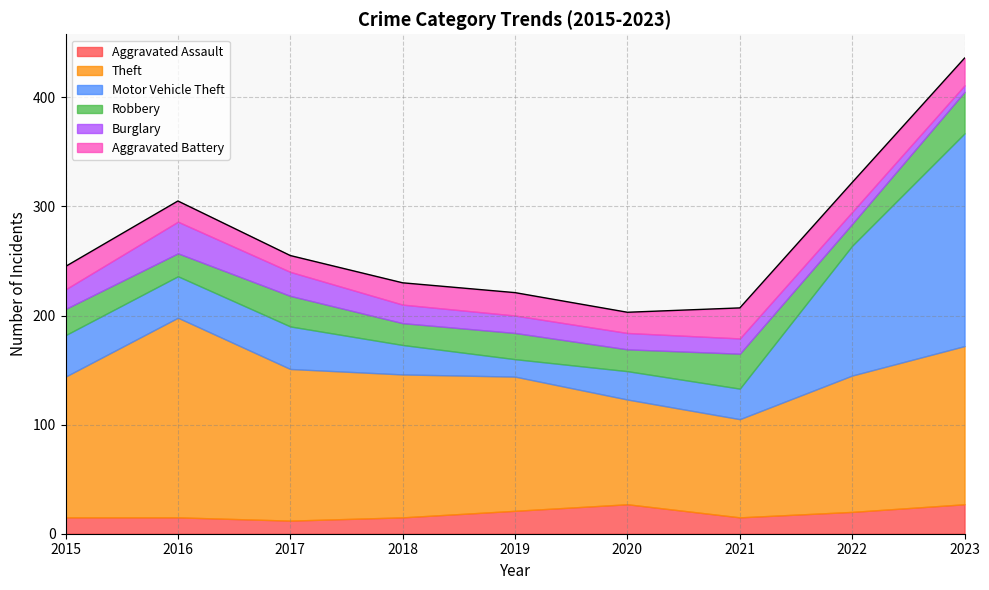

True or false: Aggravated Battery and Theft intersect in this chart.

False